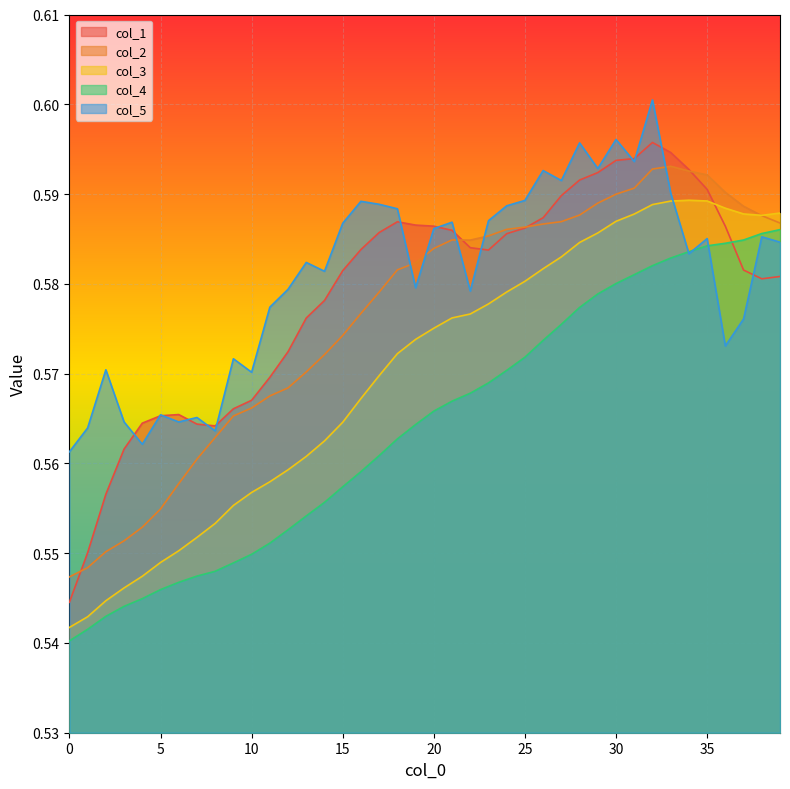

Between which two adjacent categories do col_5 and col_3 first intersect?

33 and 34